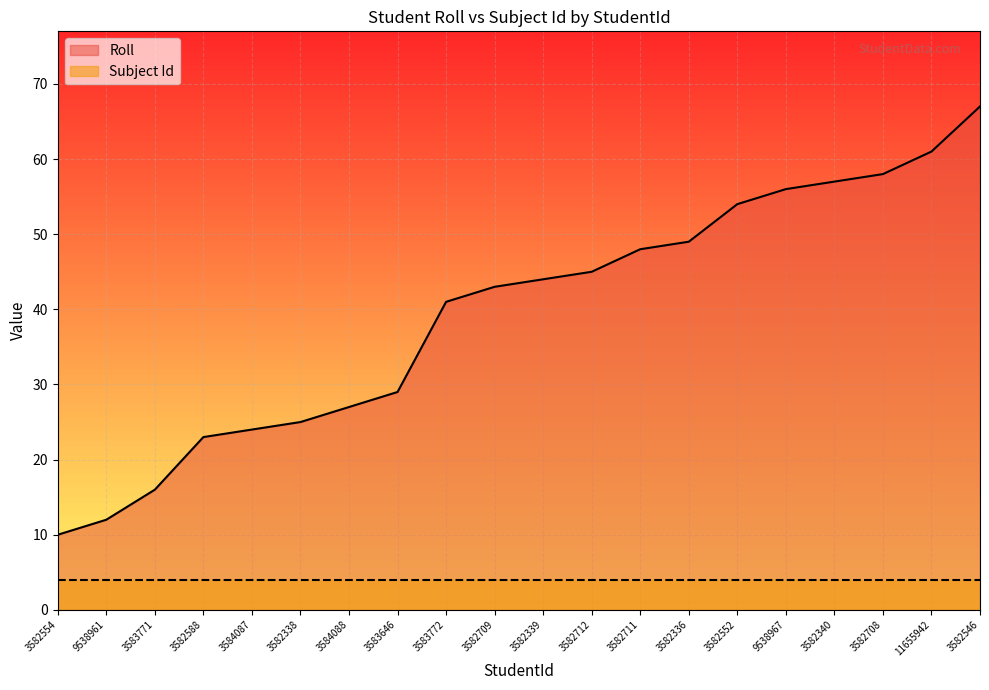

Reading left to right, what are all the values shown in this chart?

3582554=10	9538961=12	3583771=16	3582588=23	3584087=24	3582338=25	3584088=27	3583646=29	3583772=41	3582709=43	3582339=44	3582712=45	3582711=48	3582336=49	3582552=54	9538967=56	3582340=57	3582708=58	11655942=61	3582546=67